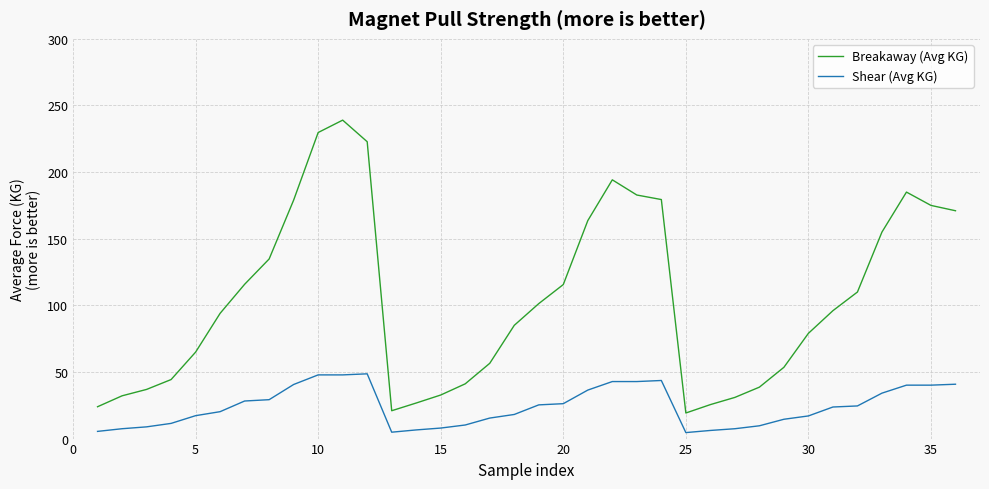

What is the difference between the second highest and second lowest values in the Breakaway (Avg KG) series?

208.8